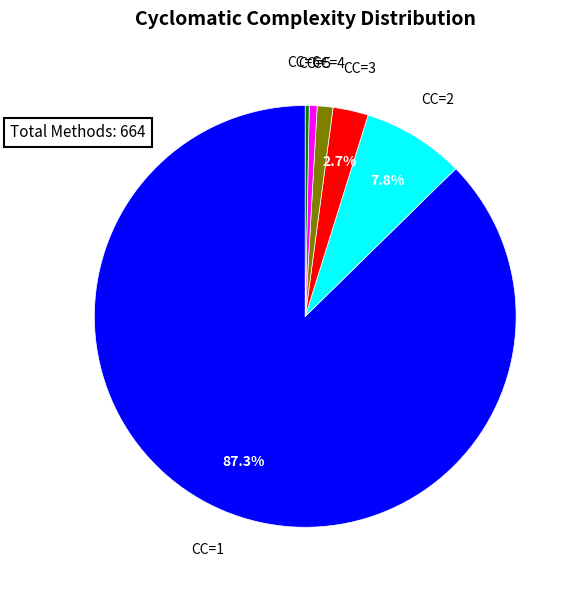

Which slice represents more than half of the pie?

CC=1